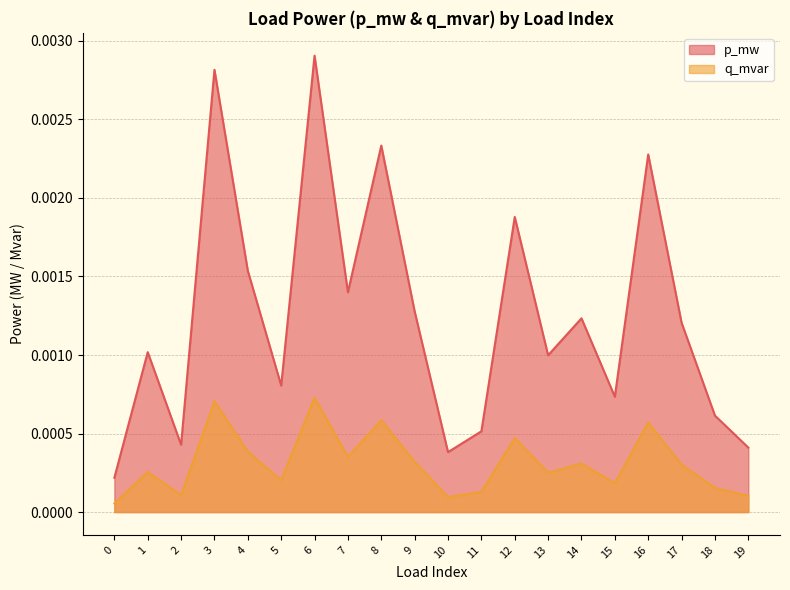

True or false: p_mw has a value of 0.0 at 14.

True